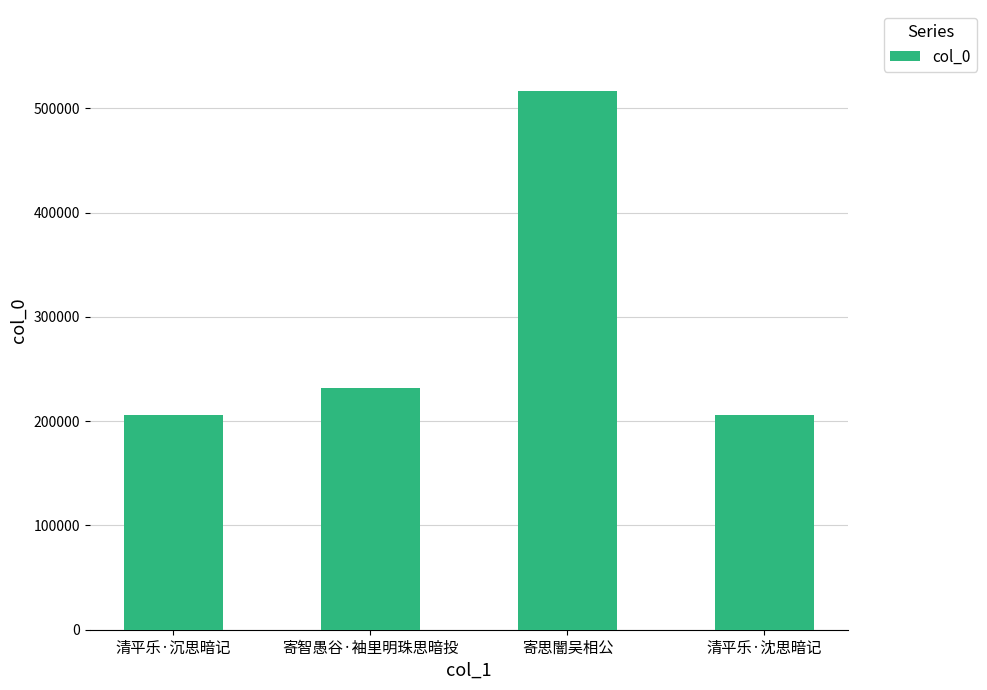

Which category has the highest value across all series?

寄思闇吴相公